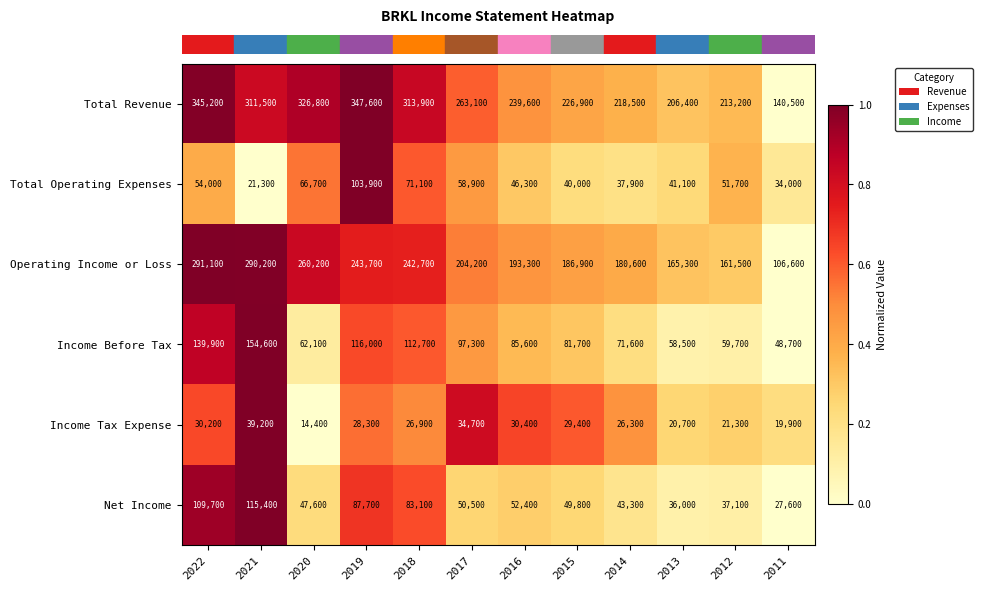

Which series has the largest range (max minus min)?

Total Revenue